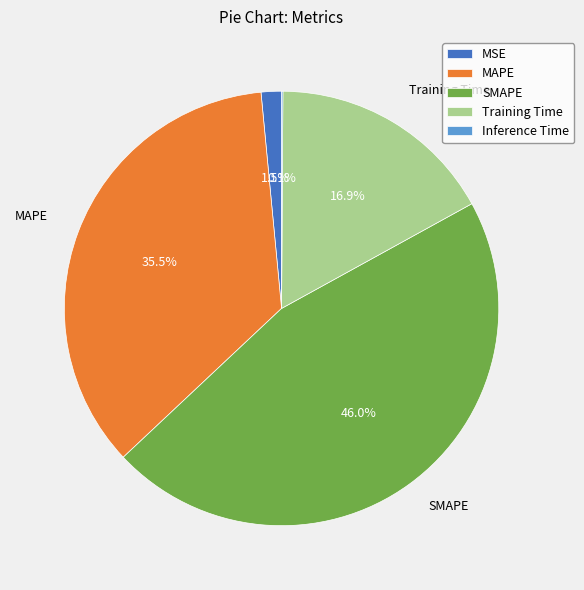

Which category has the biggest portion of the pie?

SMAPE